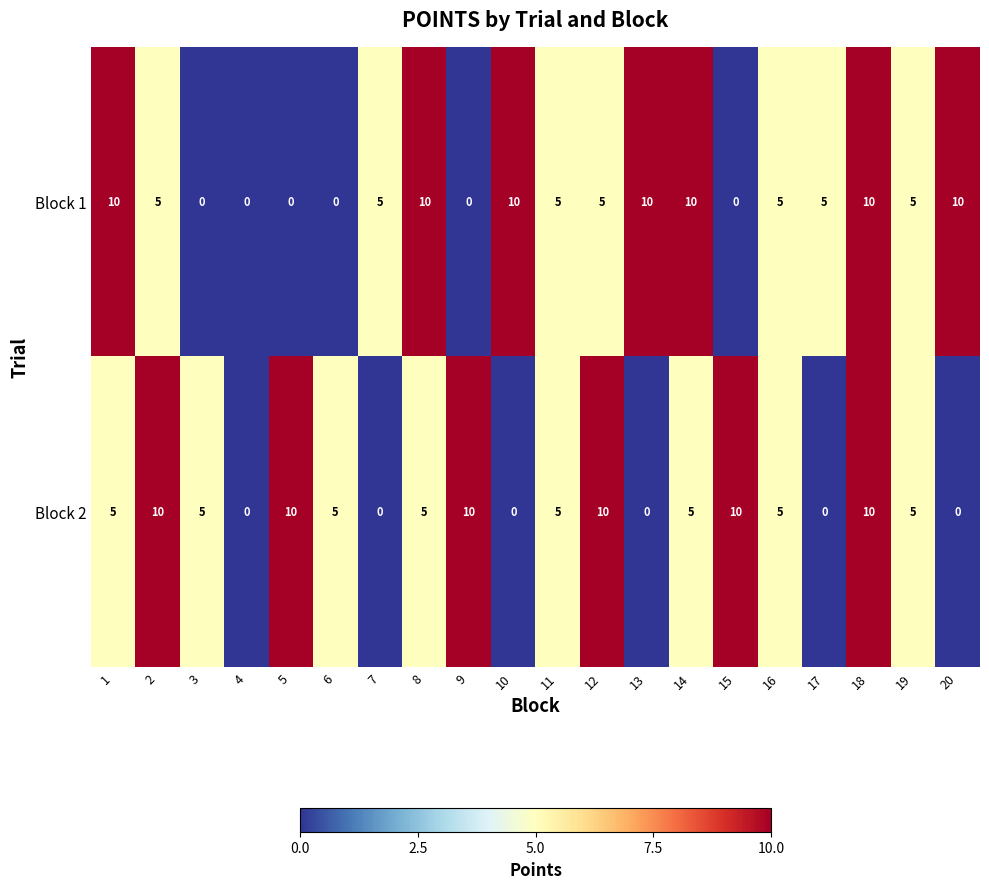

Rank the series at 10 from lowest to highest value.

Block 2, Block 1